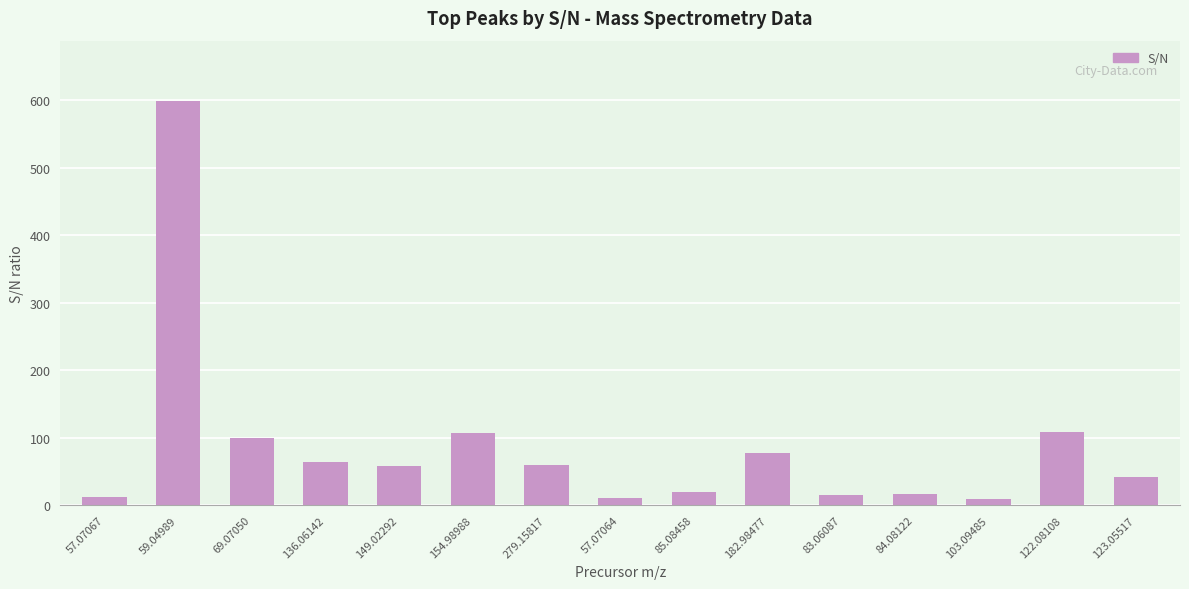

What is the maximum value shown in the chart?

598.1